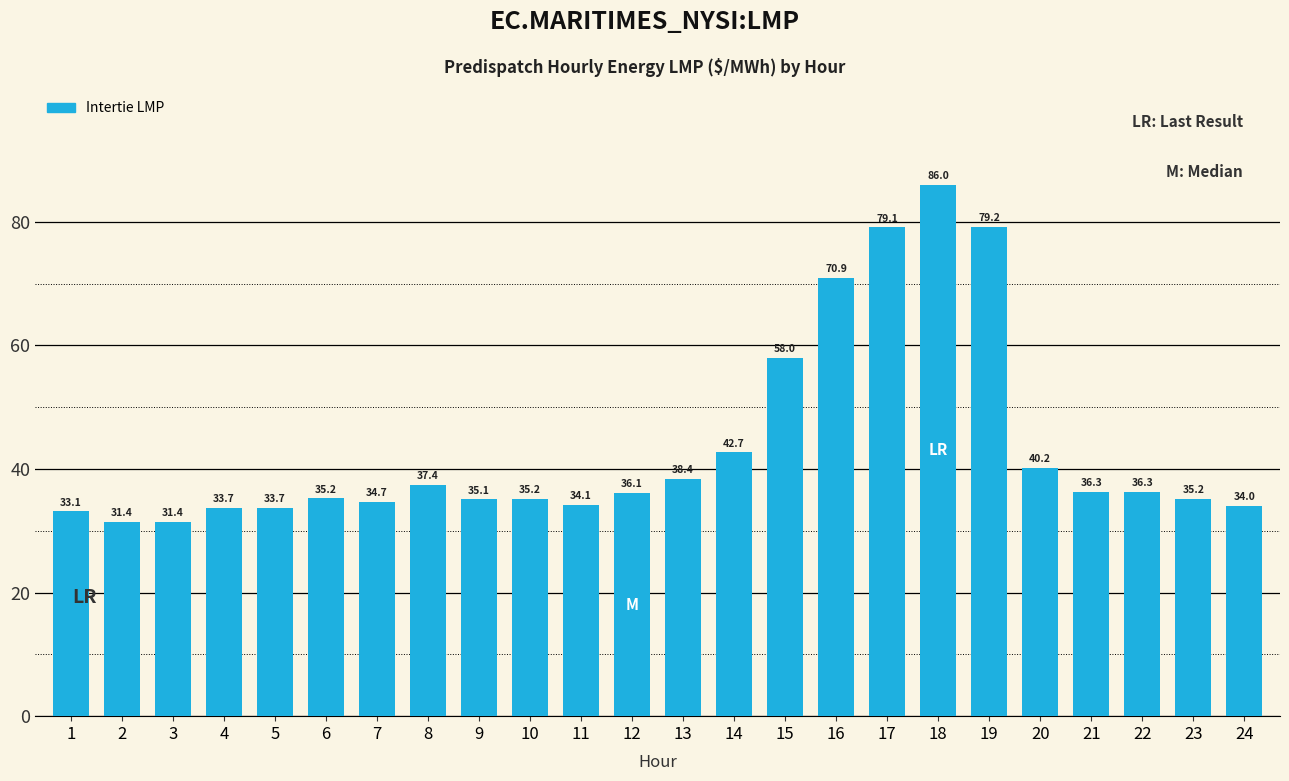

What is the change in value from 10 to 20?

+5.0